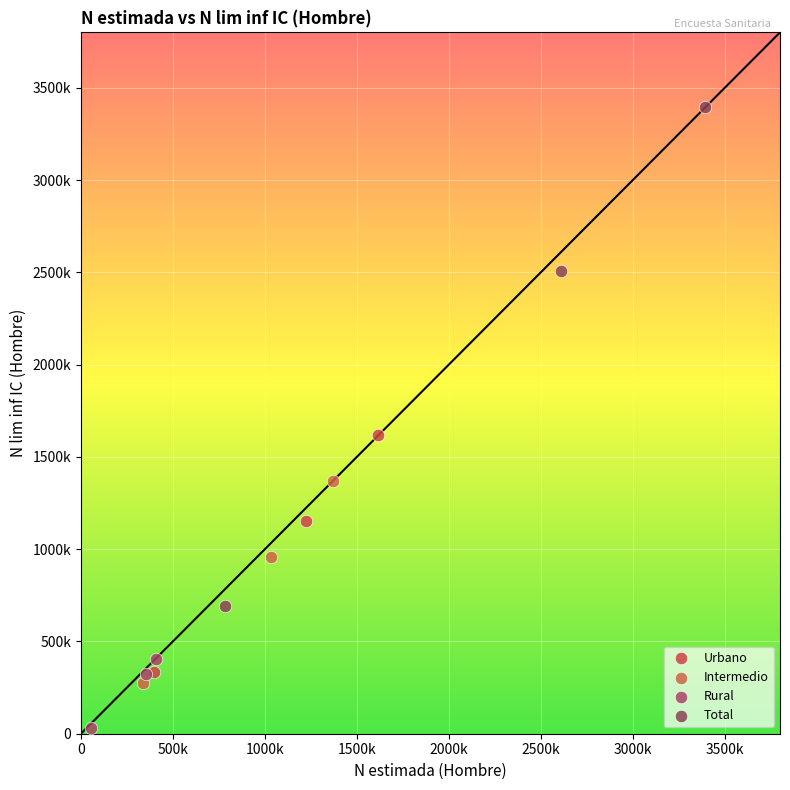

Which series contains the highest Y value?

Total